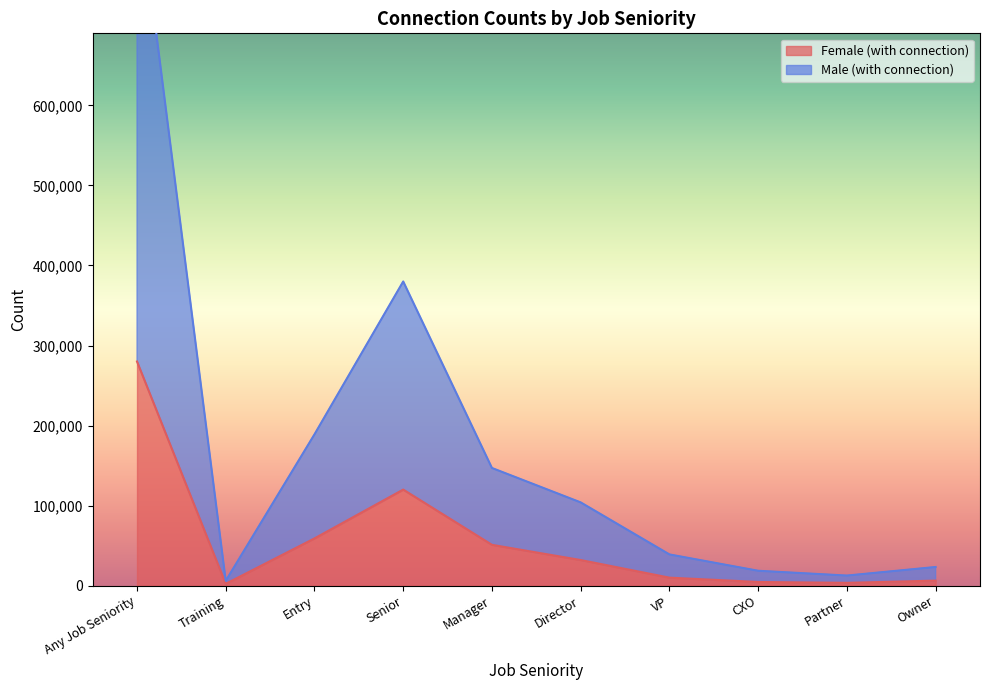

Where is the first local maximum for Male (with connection)?

Senior